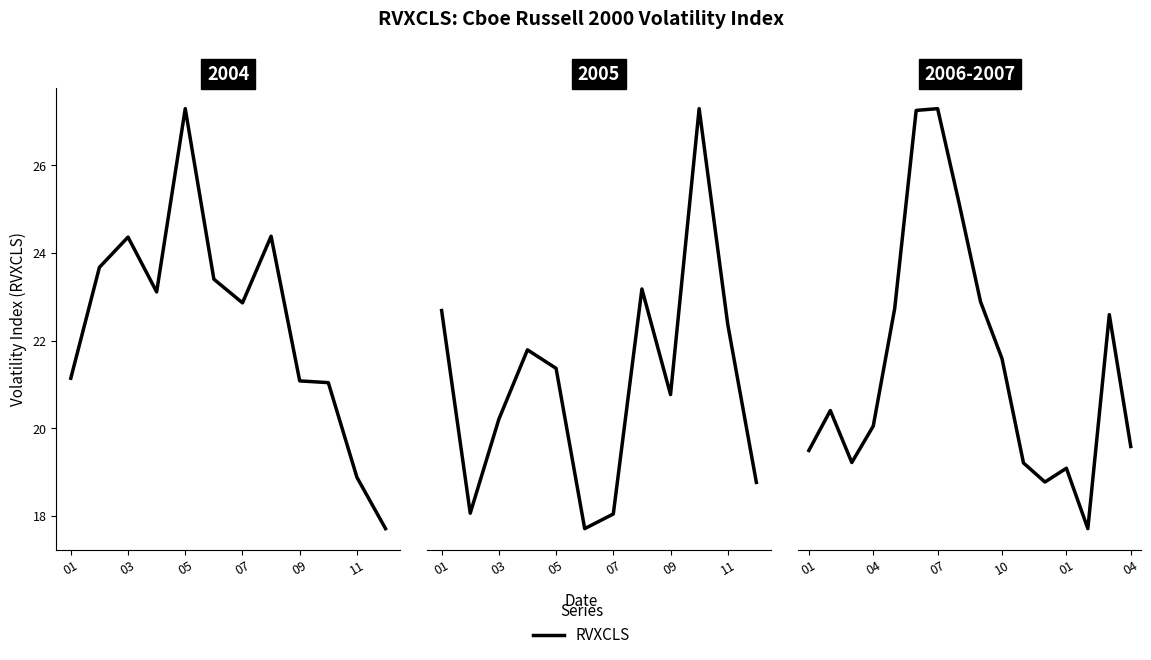

What is the difference between the second highest and second lowest values?

8.4